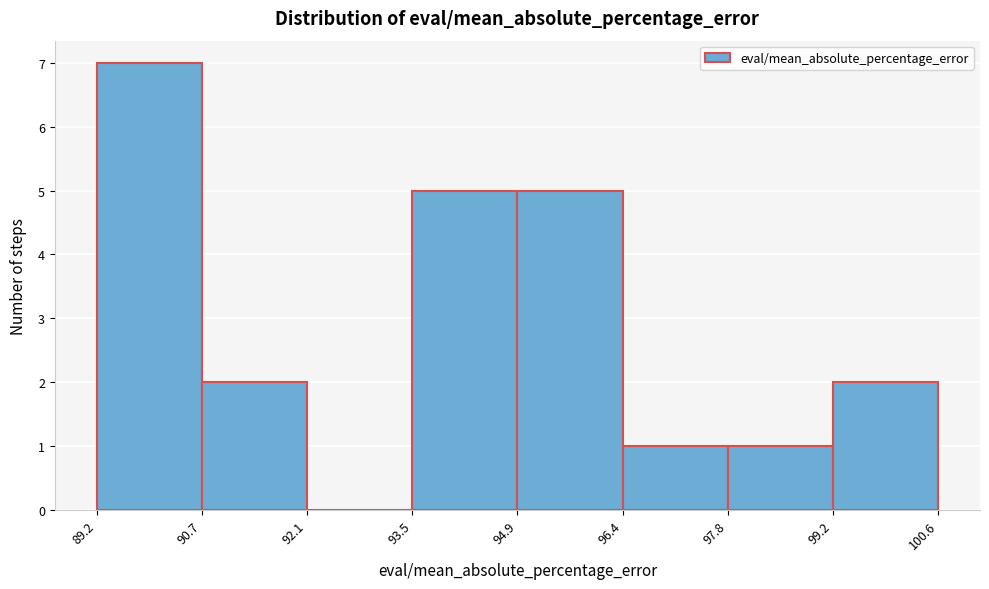

Which range on the x-axis has the tallest bar?

89.2 to 90.7